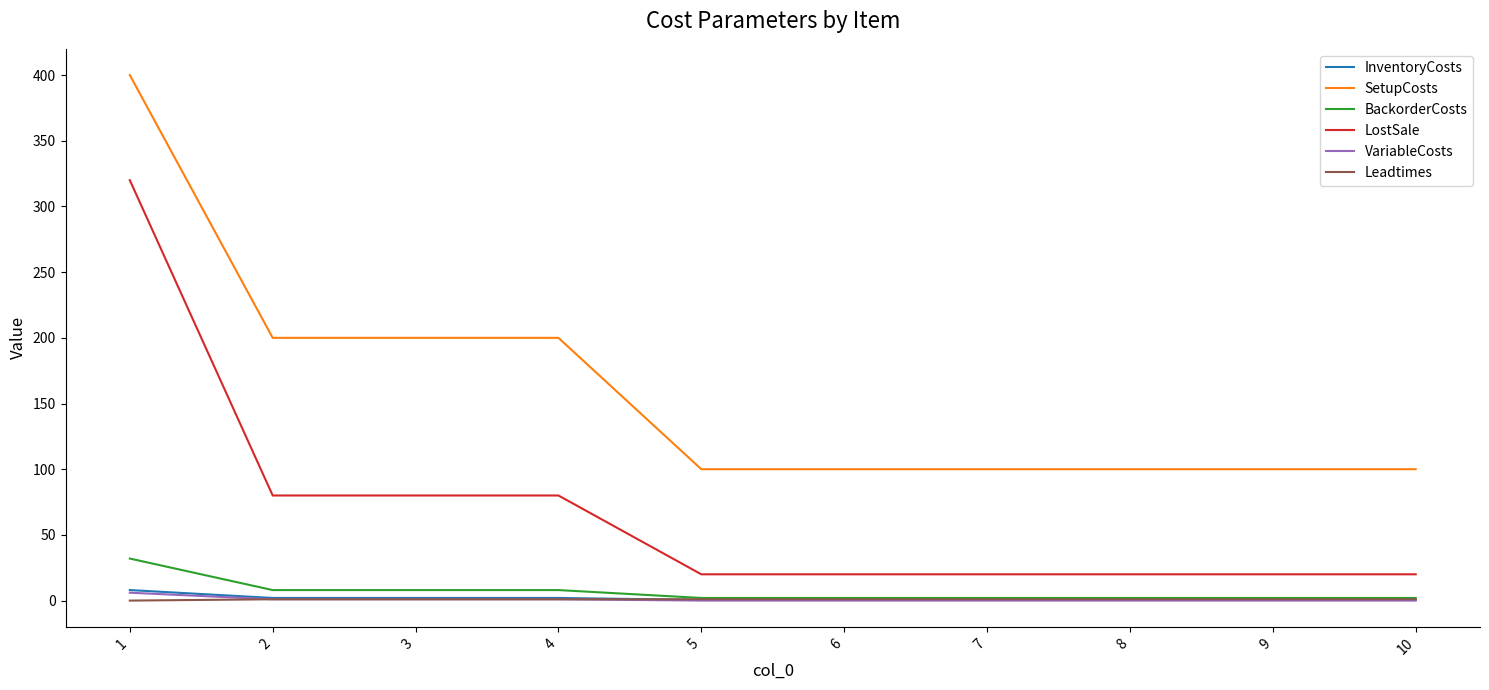

Which series changed the most between 3 and 5?

SetupCosts